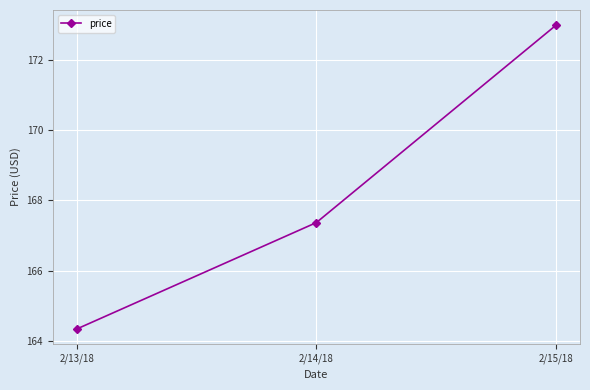

Rank the categories by value from highest to lowest.

2/15/18, 2/14/18, 2/13/18